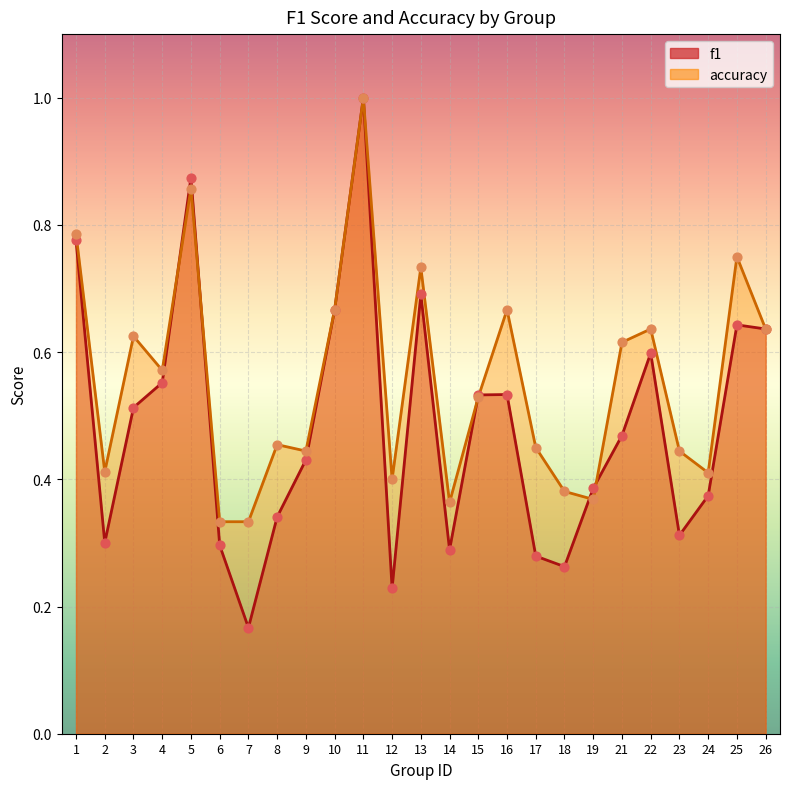

Which series reaches the minimum Y coordinate?

f1